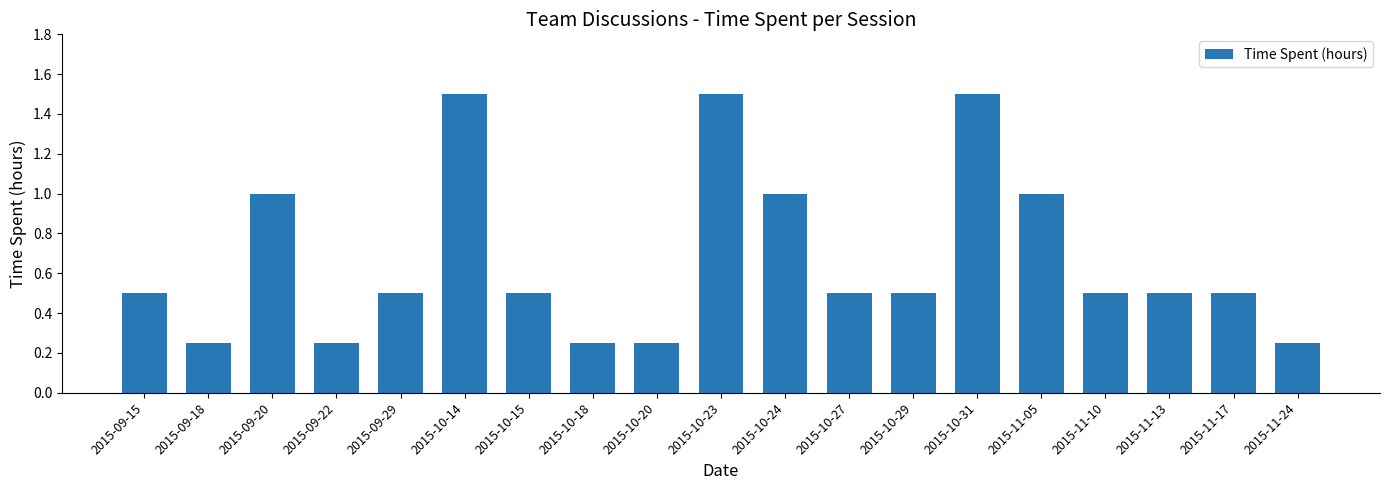

True or false: the data shows 0.5 at 2015-11-17.

True